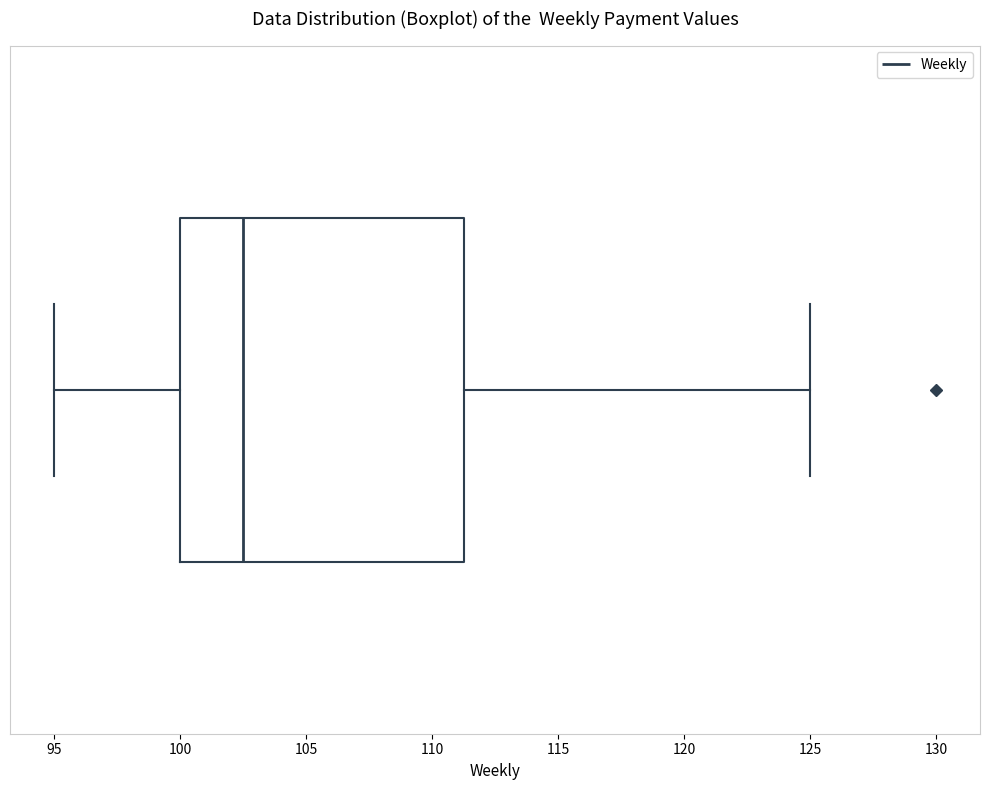

Read this box plot against the x-axis: the position of the median line, the range covered by the box, and the ends of both whiskers. The values are not printed on the chart, so give them approximately, as read against the axis.

median 102.5, box 100.0 to 111.5, whiskers 95.0 to 125.0